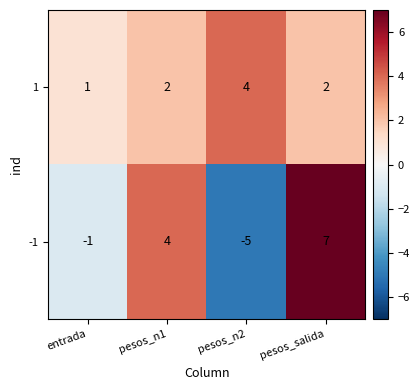

What is the sum of all 1 values?

9